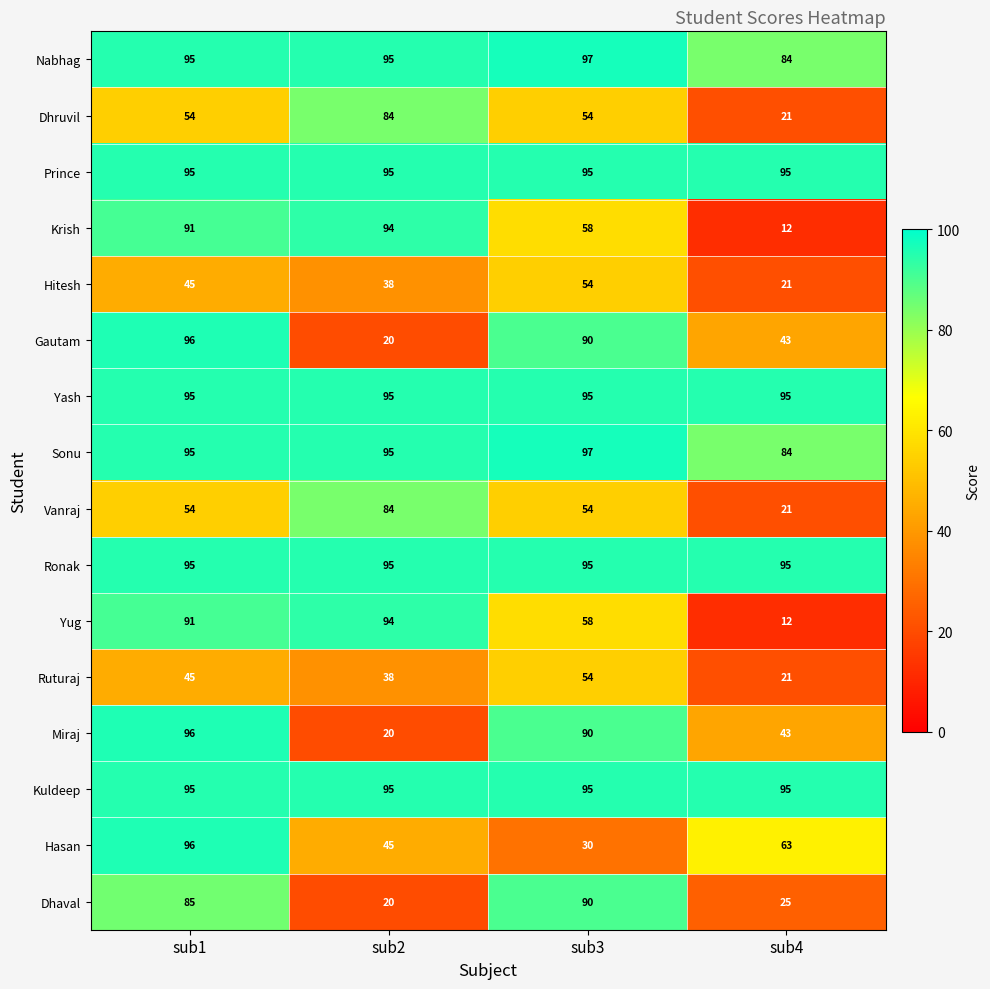

The Hasan series shows 30 at sub3. True or false?

True